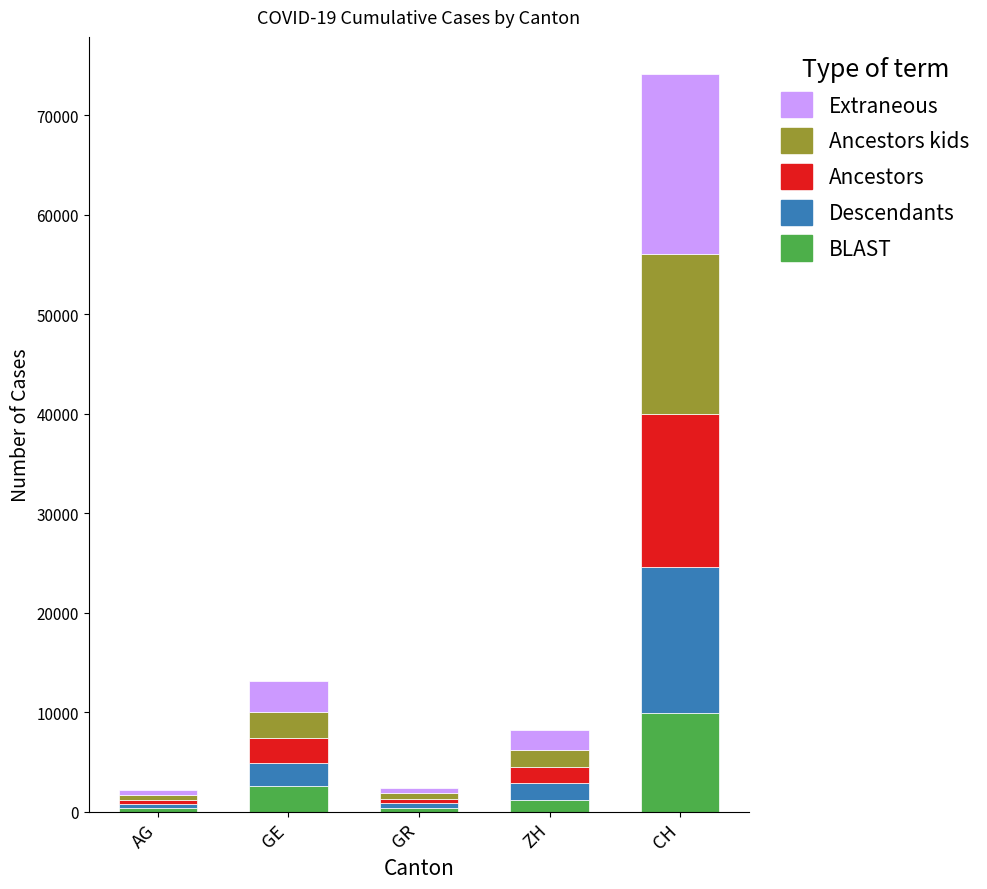

Read the BLAST value at GE, to the nearest 10.

2530